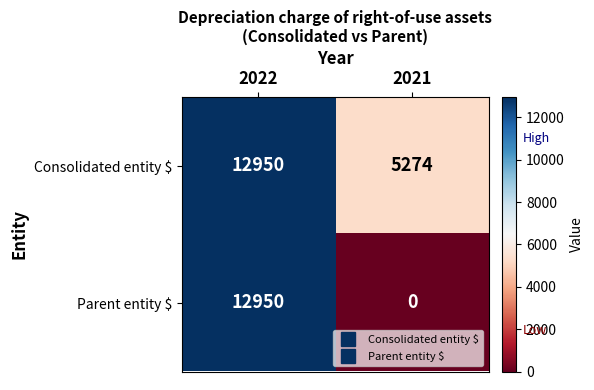

What is the greatest value displayed?

12950